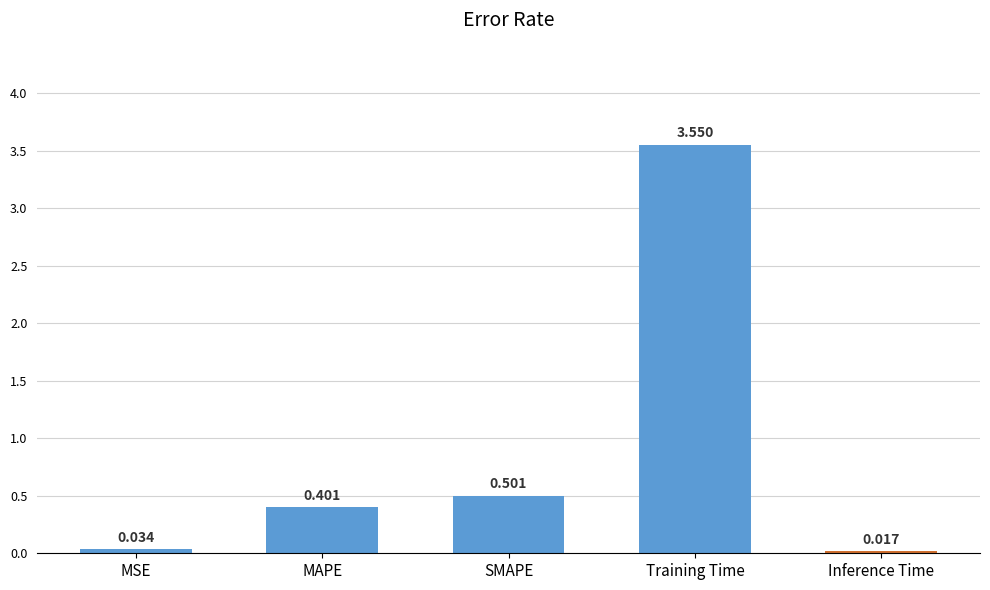

List the labels in order of value, smallest first.

Inference Time, MSE, MAPE, SMAPE, Training Time